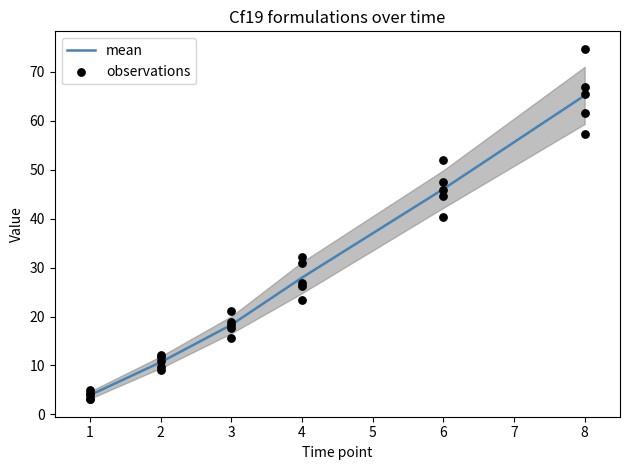

Is it true that mean equals 91.7 at 8?

False